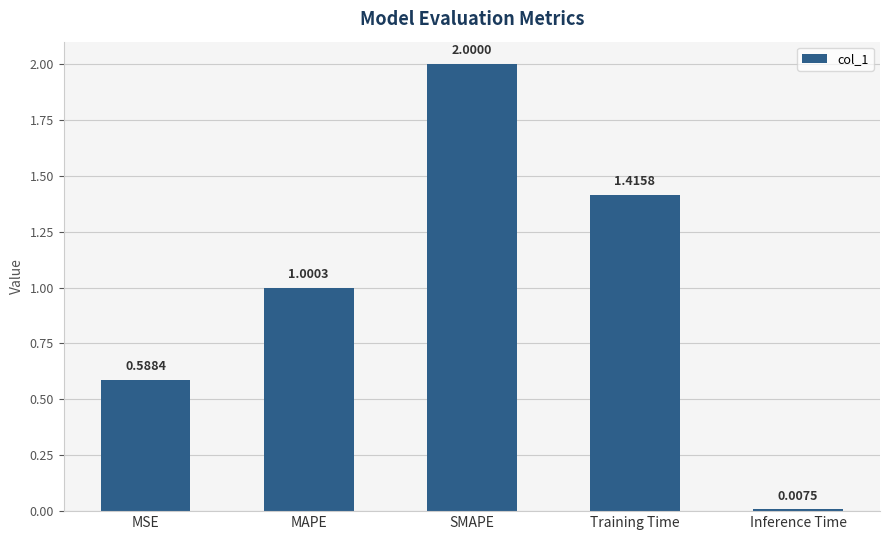

Does the chart contain stacked bars?

No